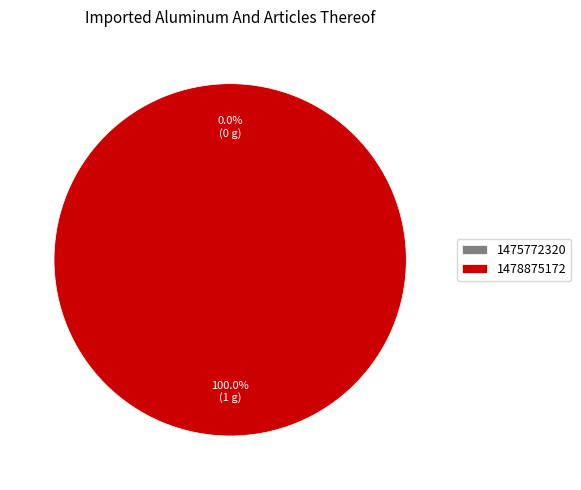

What is the change in value from 1475772320 to 1478875172?

+1